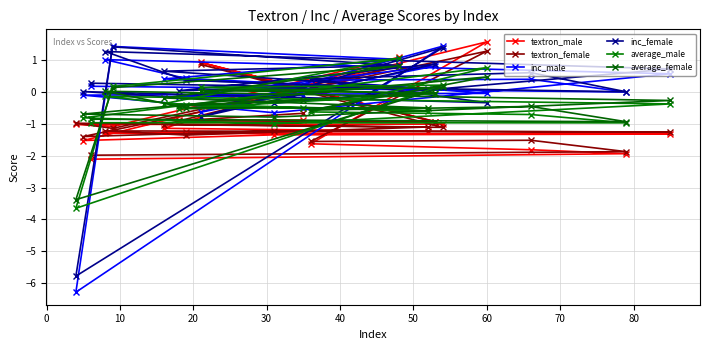

At which category does textron_male reach its first local valley?

40